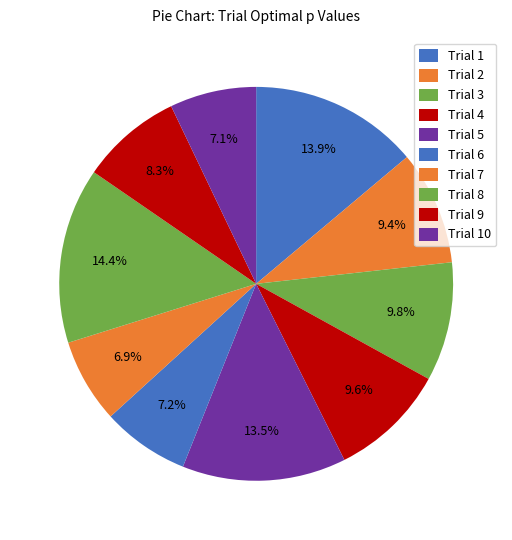

Does any single category account for the majority?

No